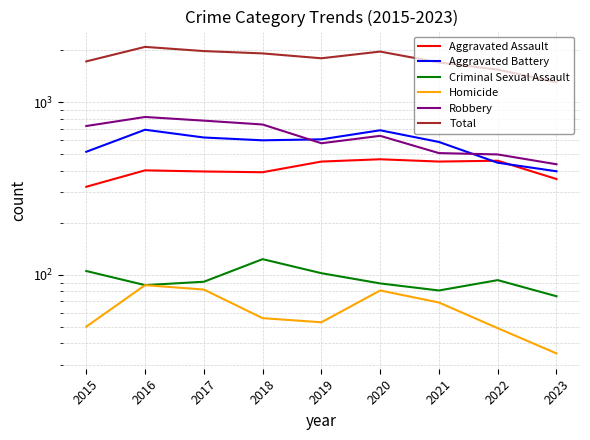

Reading left to right, transcribe all the data shown in this chart.

Aggravated Assault: 2015=323	2016=402	2017=396	2018=392	2019=452	2020=466	2021=452	2022=457	2023=358
Aggravated Battery: 2015=515	2016=691	2017=623	2018=600	2019=608	2020=686	2021=587	2022=445	2023=397
Criminal Sexual Assault: 2015=105	2016=87	2017=91	2018=123	2019=102	2020=89	2021=81	2022=93	2023=75
Homicide: 2015=50	2016=87	2017=82	2018=56	2019=53	2020=81	2021=69	2022=49	2023=35
Robbery: 2015=726	2016=819	2017=780	2018=741	2019=577	2020=637	2021=506	2022=497	2023=436
Total: 2015=1719	2016=2086	2017=1972	2018=1912	2019=1792	2020=1959	2021=1695	2022=1541	2023=1301